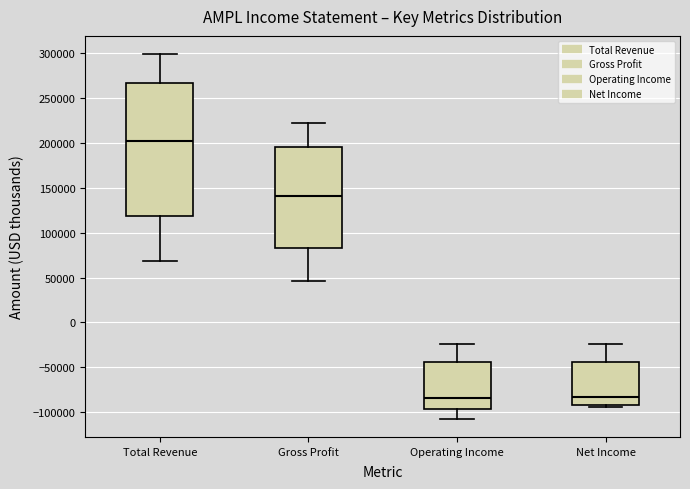

Where is the upper edge of the box for Gross Profit on the y-axis? The values are not printed on the chart, so give them approximately, as read against the axis.

195000